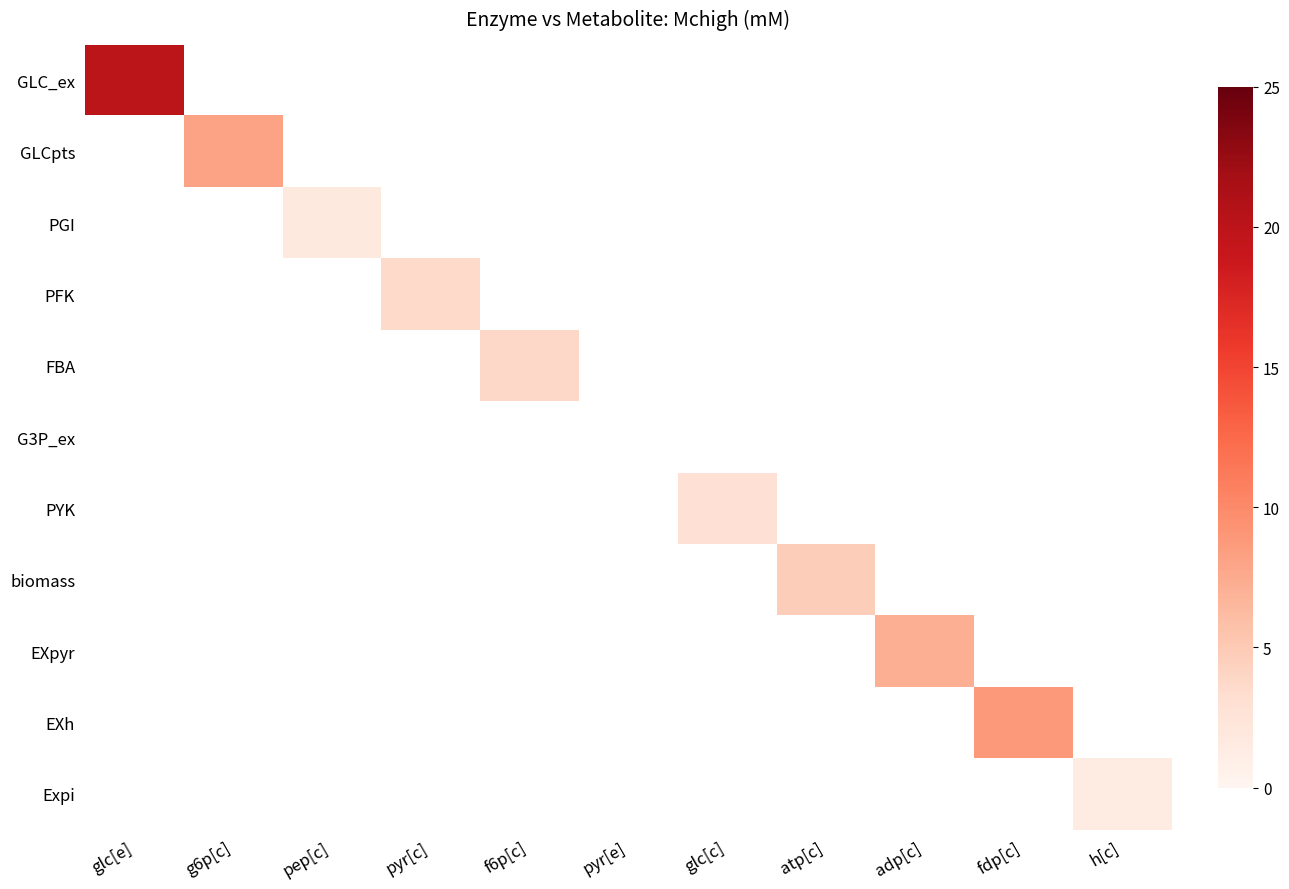

Reading left to right, transcribe all the data shown in this chart.

GLC_ex: glc[e]=20.0	g6p[c]=0.0	pep[c]=0.0	pyr[c]=0.0	f6p[c]=0.0	pyr[e]=0.0	glc[c]=0.0	atp[c]=0.0	adp[c]=0.0	fdp[c]=0.0	h[c]=0.0
GLCpts: glc[e]=0.0	g6p[c]=8.1	pep[c]=0.0	pyr[c]=0.0	f6p[c]=0.0	pyr[e]=0.0	glc[c]=0.0	atp[c]=0.0	adp[c]=0.0	fdp[c]=0.0	h[c]=0.0
PGI: glc[e]=0.0	g6p[c]=0.0	pep[c]=1.8	pyr[c]=0.0	f6p[c]=0.0	pyr[e]=0.0	glc[c]=0.0	atp[c]=0.0	adp[c]=0.0	fdp[c]=0.0	h[c]=0.0
PFK: glc[e]=0.0	g6p[c]=0.0	pep[c]=0.0	pyr[c]=3.7	f6p[c]=0.0	pyr[e]=0.0	glc[c]=0.0	atp[c]=0.0	adp[c]=0.0	fdp[c]=0.0	h[c]=0.0
FBA: glc[e]=0.0	g6p[c]=0.0	pep[c]=0.0	pyr[c]=0.0	f6p[c]=3.8	pyr[e]=0.0	glc[c]=0.0	atp[c]=0.0	adp[c]=0.0	fdp[c]=0.0	h[c]=0.0
G3P_ex: glc[e]=0.0	g6p[c]=0.0	pep[c]=0.0	pyr[c]=0.0	f6p[c]=0.0	pyr[e]=0.0	glc[c]=0.0	atp[c]=0.0	adp[c]=0.0	fdp[c]=0.0	h[c]=0.0
PYK: glc[e]=0.0	g6p[c]=0.0	pep[c]=0.0	pyr[c]=0.0	f6p[c]=0.0	pyr[e]=0.0	glc[c]=2.9	atp[c]=0.0	adp[c]=0.0	fdp[c]=0.0	h[c]=0.0
biomass: glc[e]=0.0	g6p[c]=0.0	pep[c]=0.0	pyr[c]=0.0	f6p[c]=0.0	pyr[e]=0.0	glc[c]=0.0	atp[c]=4.7	adp[c]=0.0	fdp[c]=0.0	h[c]=0.0
EXpyr: glc[e]=0.0	g6p[c]=0.0	pep[c]=0.0	pyr[c]=0.0	f6p[c]=0.0	pyr[e]=0.0	glc[c]=0.0	atp[c]=0.0	adp[c]=7.1	fdp[c]=0.0	h[c]=0.0
EXh: glc[e]=0.0	g6p[c]=0.0	pep[c]=0.0	pyr[c]=0.0	f6p[c]=0.0	pyr[e]=0.0	glc[c]=0.0	atp[c]=0.0	adp[c]=0.0	fdp[c]=8.8	h[c]=0.0
Expi: glc[e]=0.0	g6p[c]=0.0	pep[c]=0.0	pyr[c]=0.0	f6p[c]=0.0	pyr[e]=0.0	glc[c]=0.0	atp[c]=0.0	adp[c]=0.0	fdp[c]=0.0	h[c]=1.3